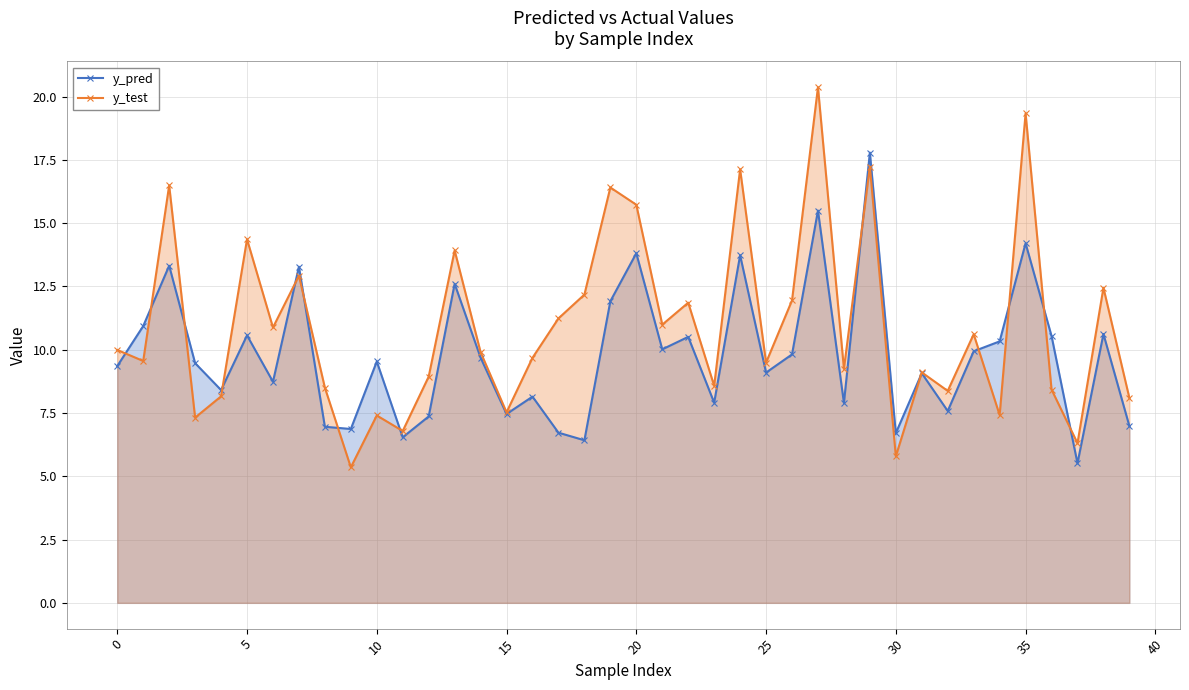

True or false: y_pred and y_test cross at least once.

True